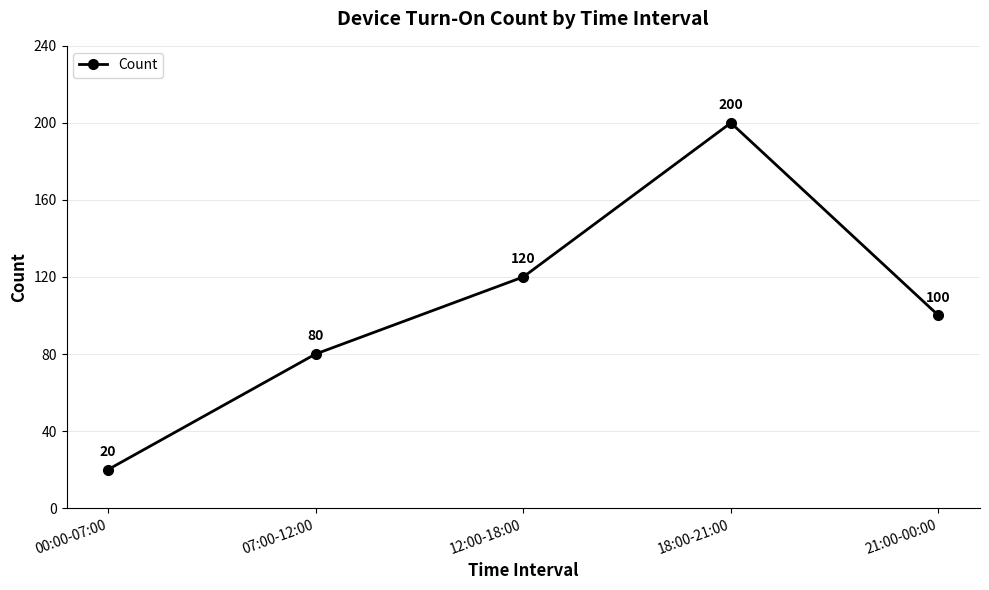

How many values are below 100?

2